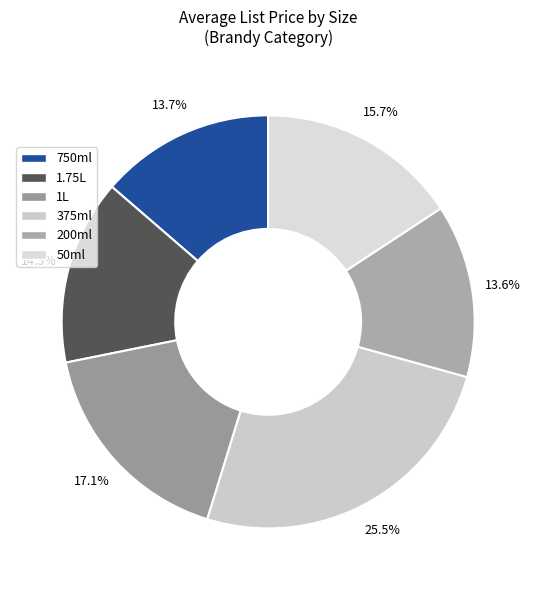

To the nearest percent, what is the combined percentage of 375ml and 750ml?

39%